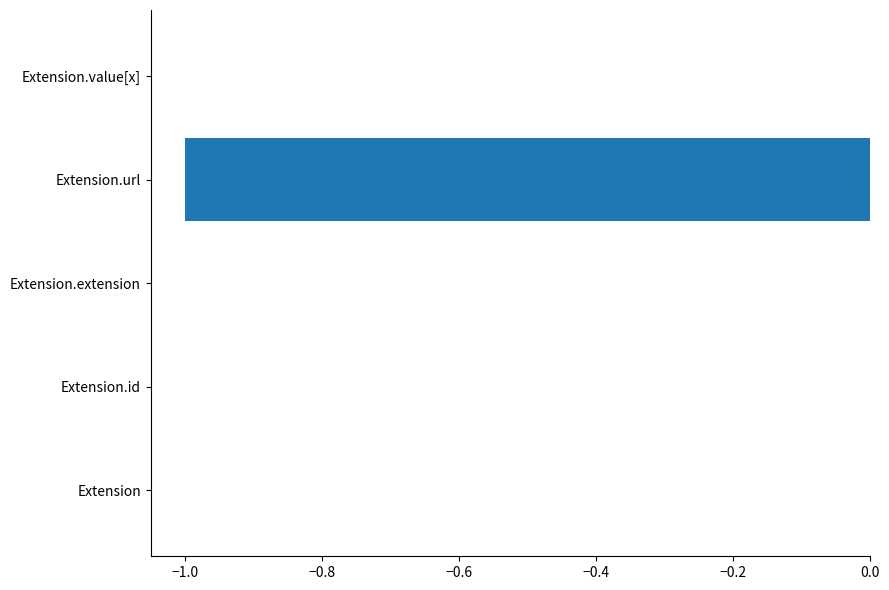

Reading bottom to top, transcribe all the data shown in this chart.

Extension=0	Extension.id=0	Extension.extension=0	Extension.url=-1	Extension.value[x]=0